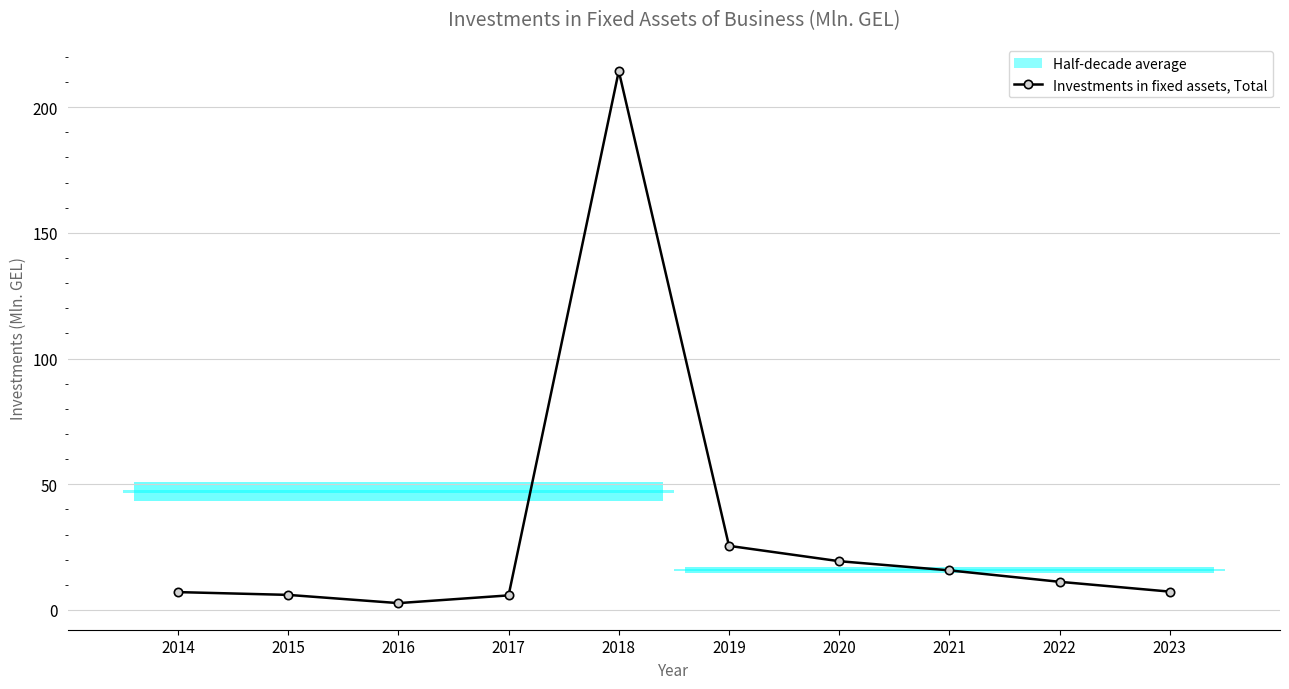

How many interior local peaks (higher than both neighbors) does the data have?

1